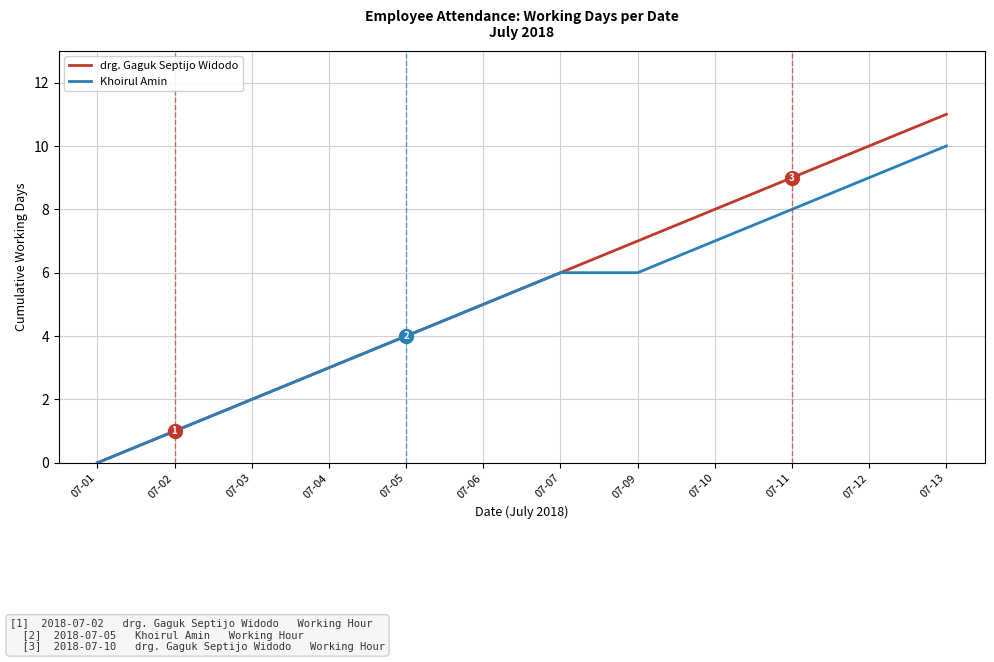

What is the difference between the maximum and minimum values in the drg. Gaguk Septijo Widodo series?

11